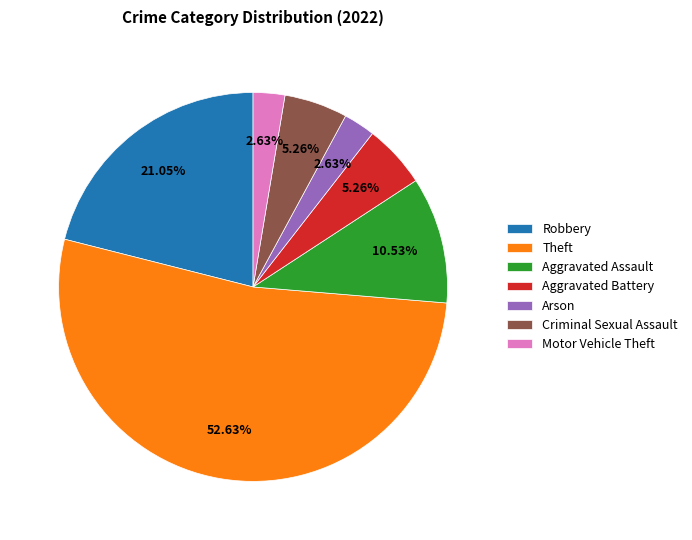

Which has a higher value, Arson or Theft?

Theft